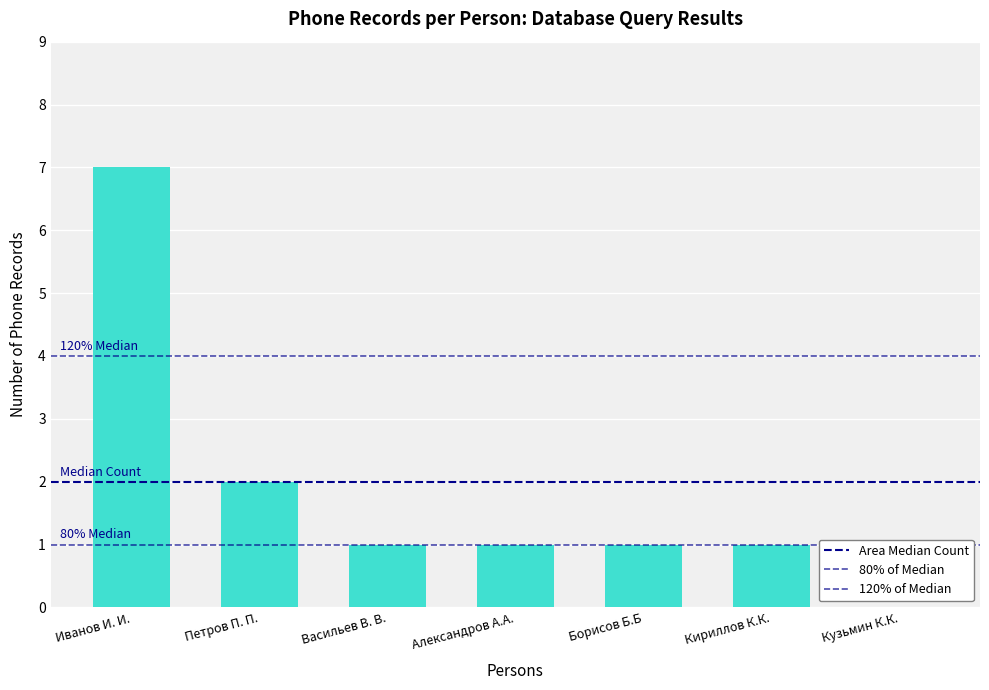

What is the ratio of the value at Иванов И. И. to the value at Васильев В. В.?

7.0